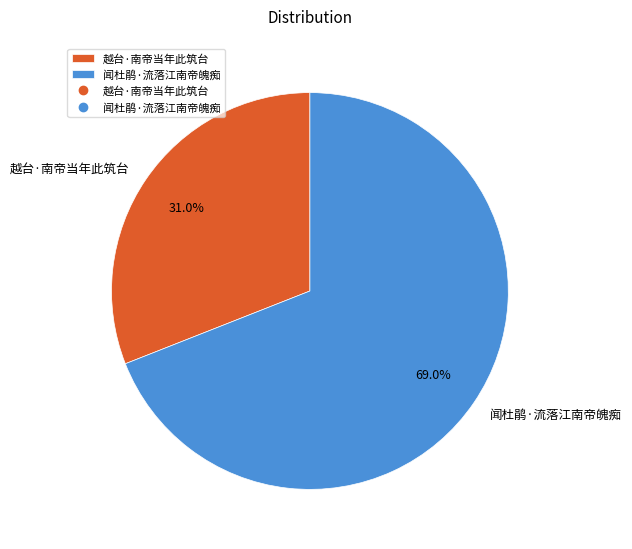

Rank the categories by value from lowest to highest.

越台·南帝当年此筑台, 闻杜鹃·流落江南帝魄痴